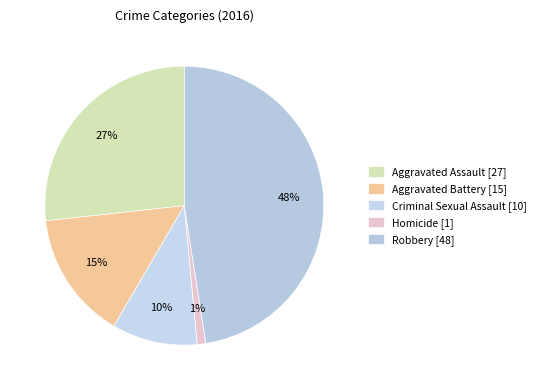

To the nearest percent, what is the difference between the Aggravated Assault and Criminal Sexual Assault slice percentages?

17%